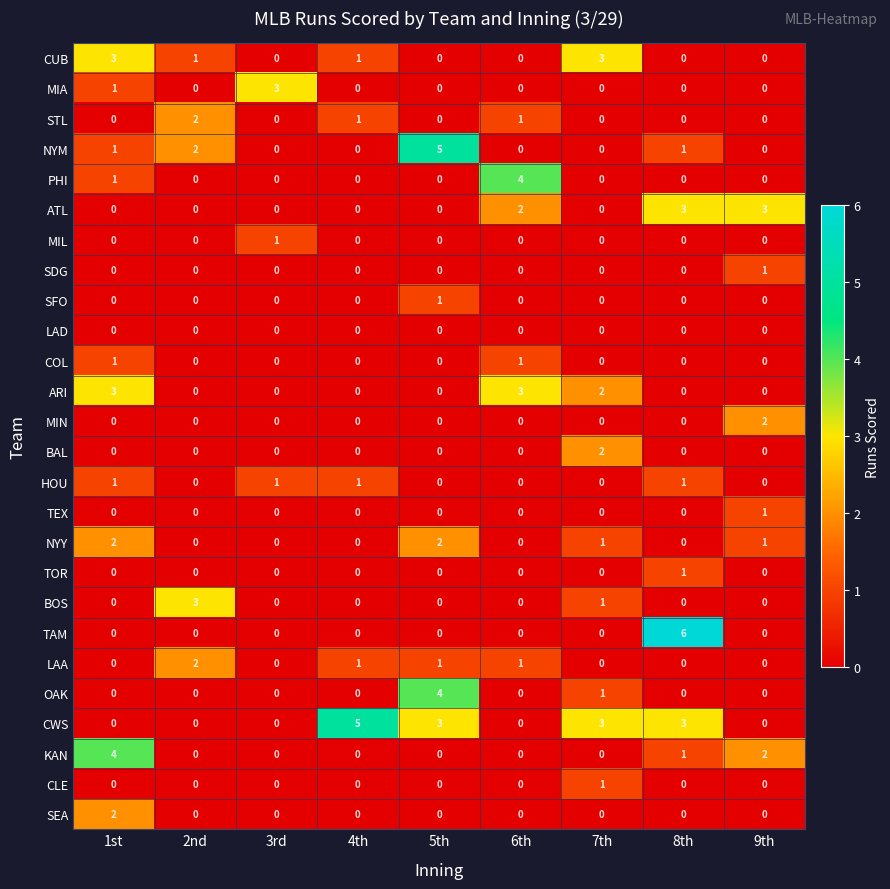

What is the greatest value displayed?

6